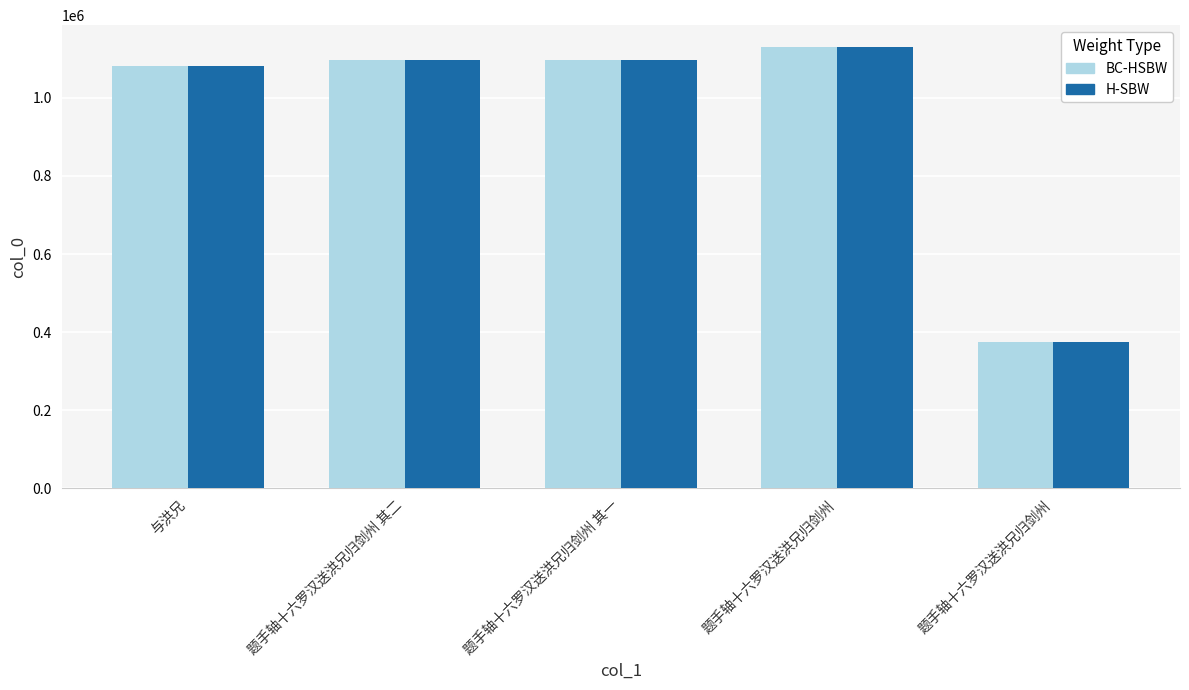

What is the difference between the H-SBW values at 题手轴十六罗汉送洪兄归剑州 and 与洪兄?

707268